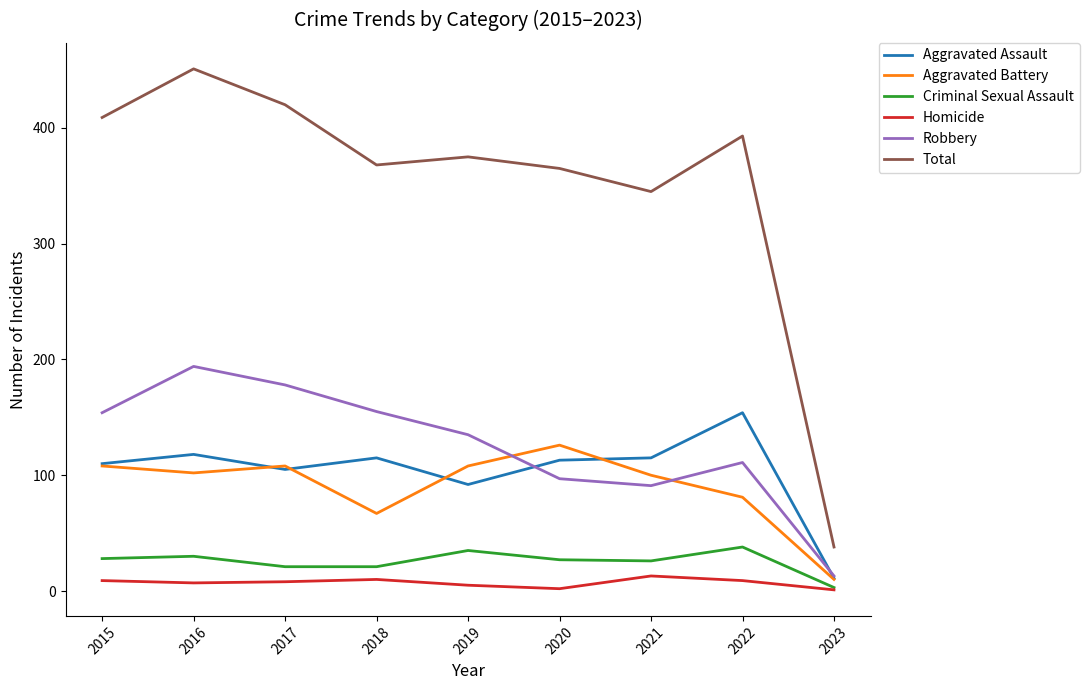

Does the chart have visible grid lines?

No